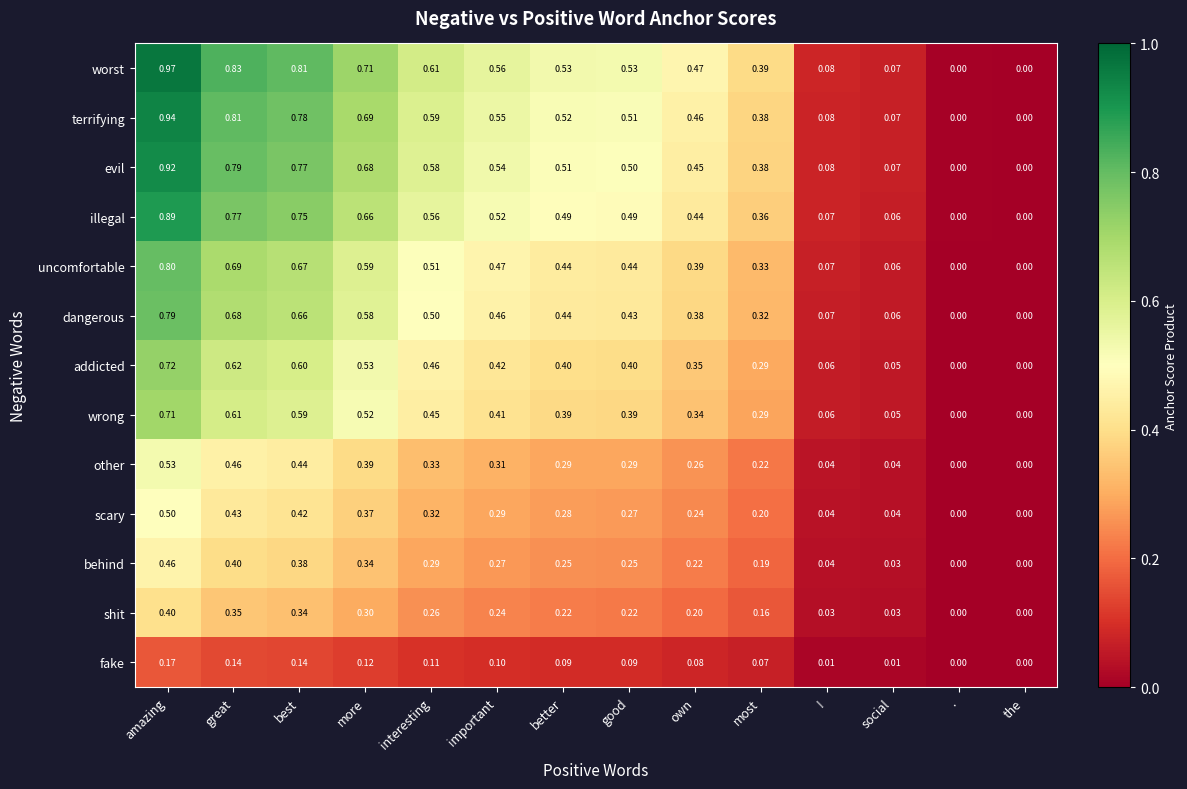

Which series has the largest range (max minus min)?

worst